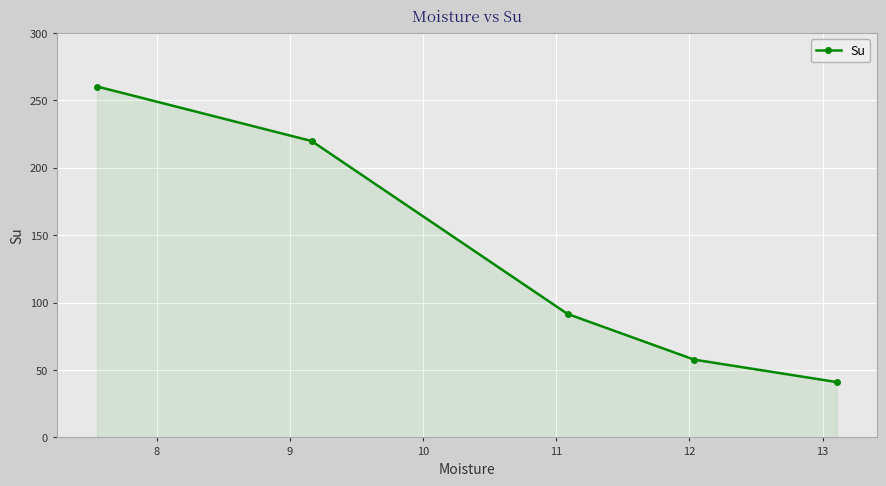

What is the value of the 3rd point from the left?

91.6